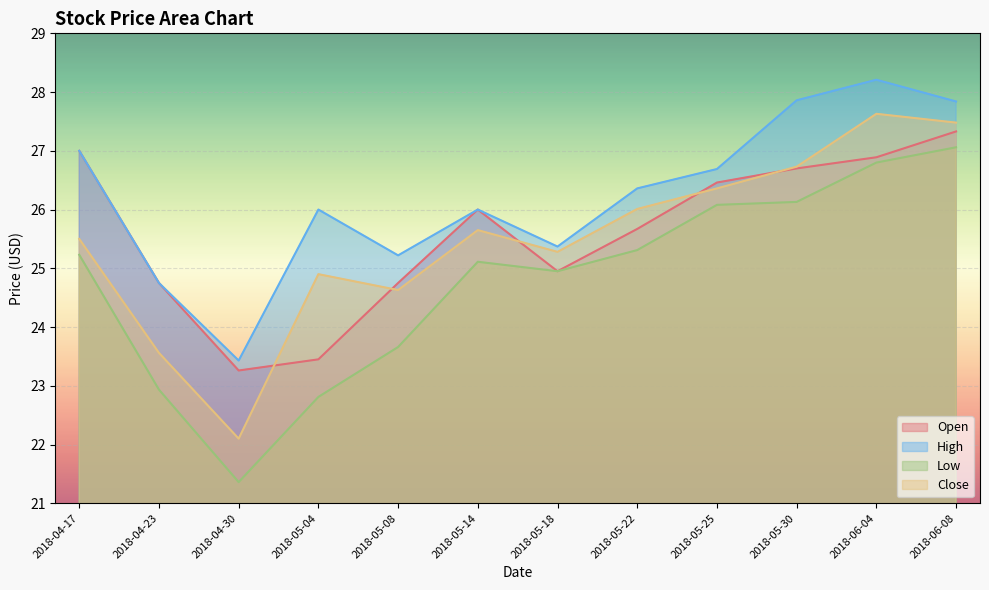

What position from the left is 2018-06-04?

11